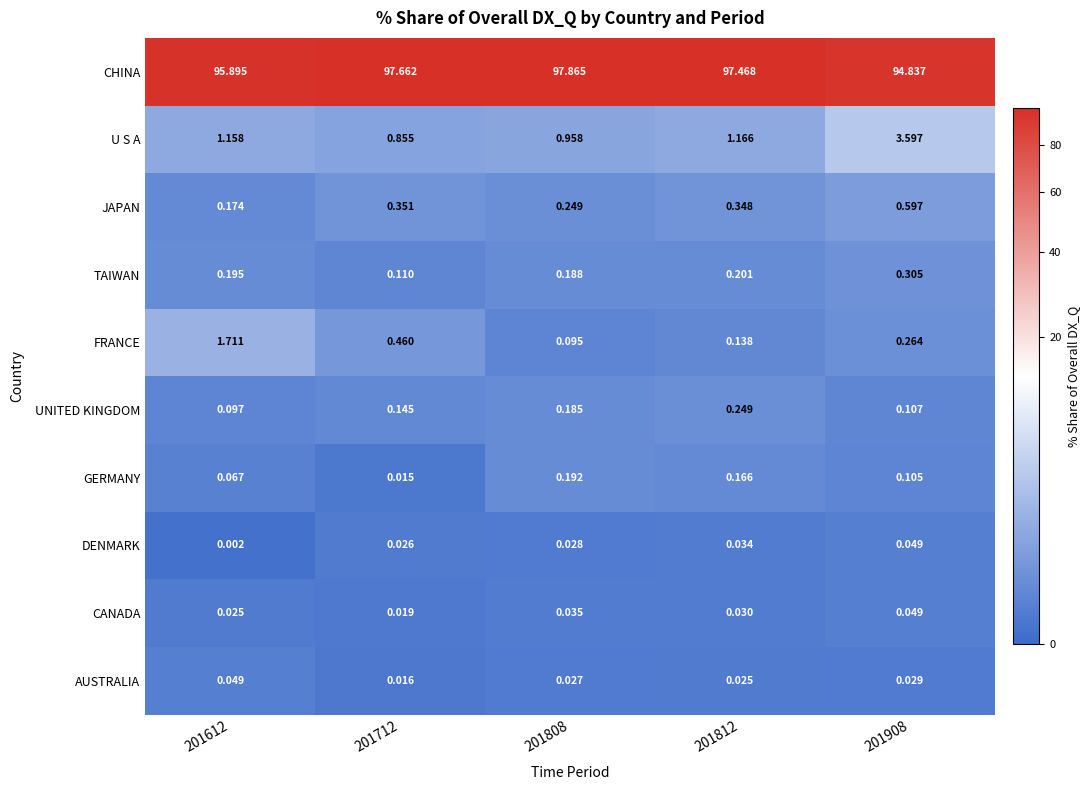

Which series has the largest total across all categories?

CHINA